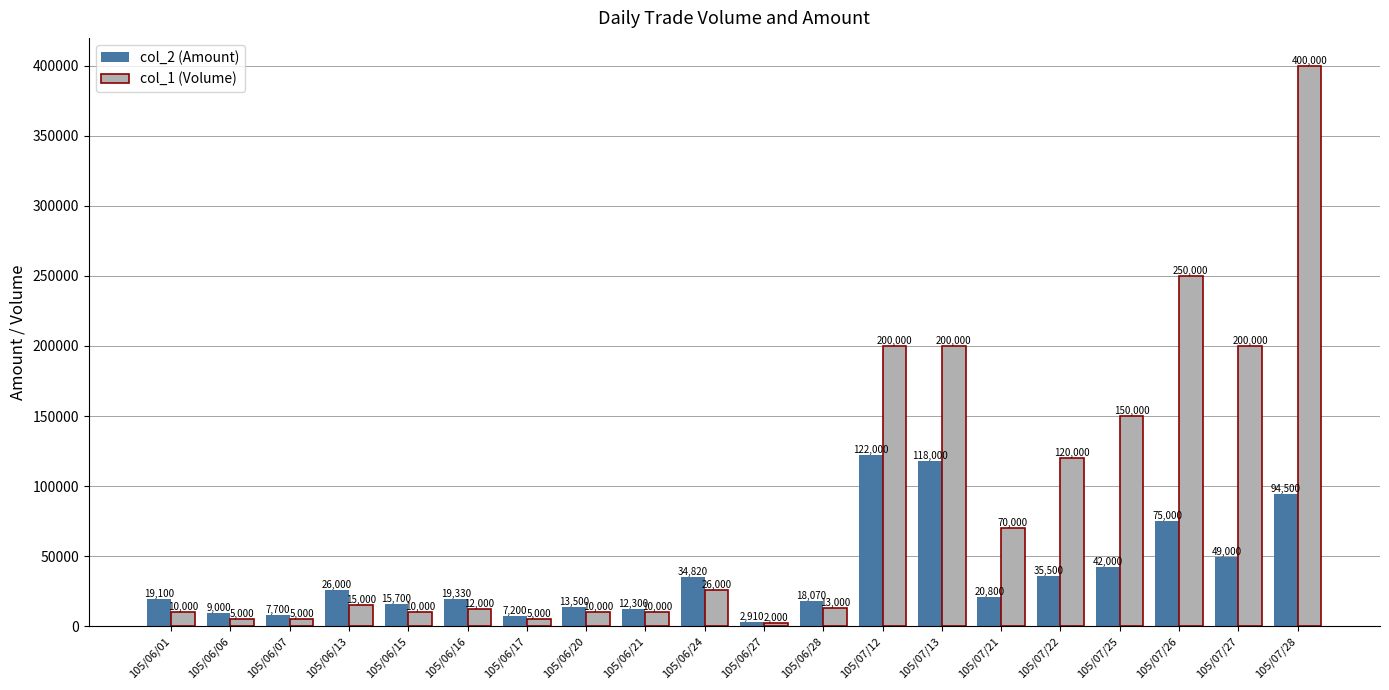

What is the difference between the second highest and minimum values in the col_1 (Volume) series?

248000